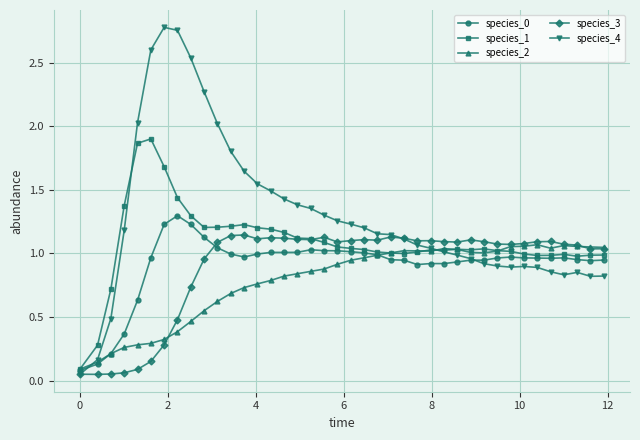

Does the chart display data point markers on the line(s)?

Yes